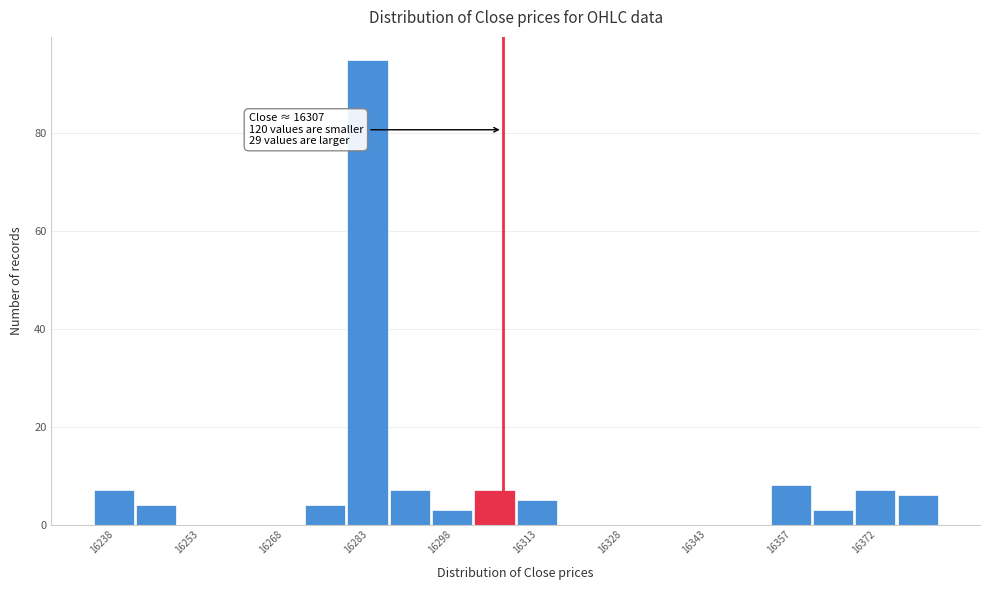

Around what value on the x-axis is the tallest bar? Give the approximate position of its centre, as read against the axis.

16284